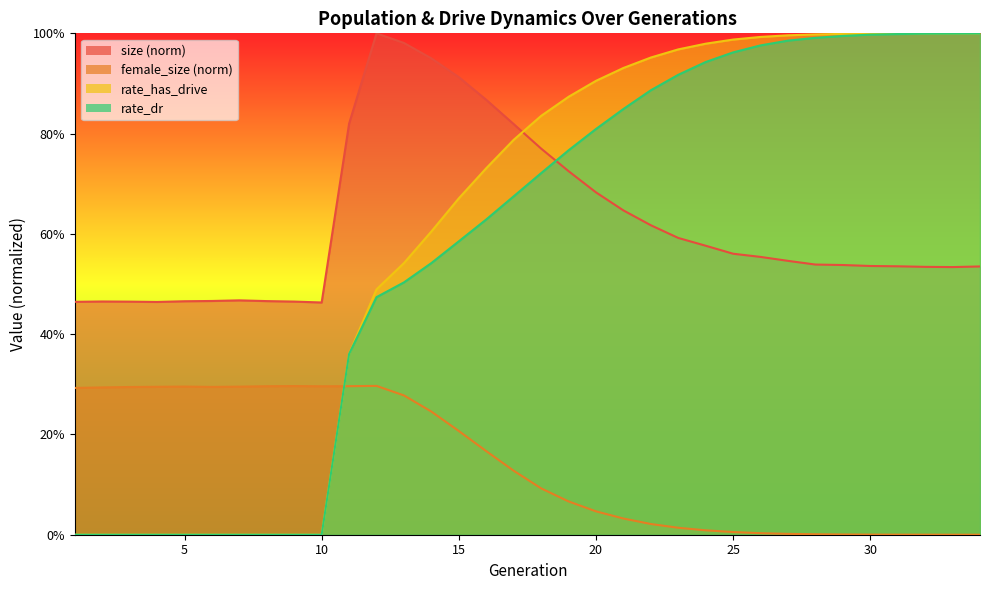

What is the spread (max minus min) of values at 27?

1.0